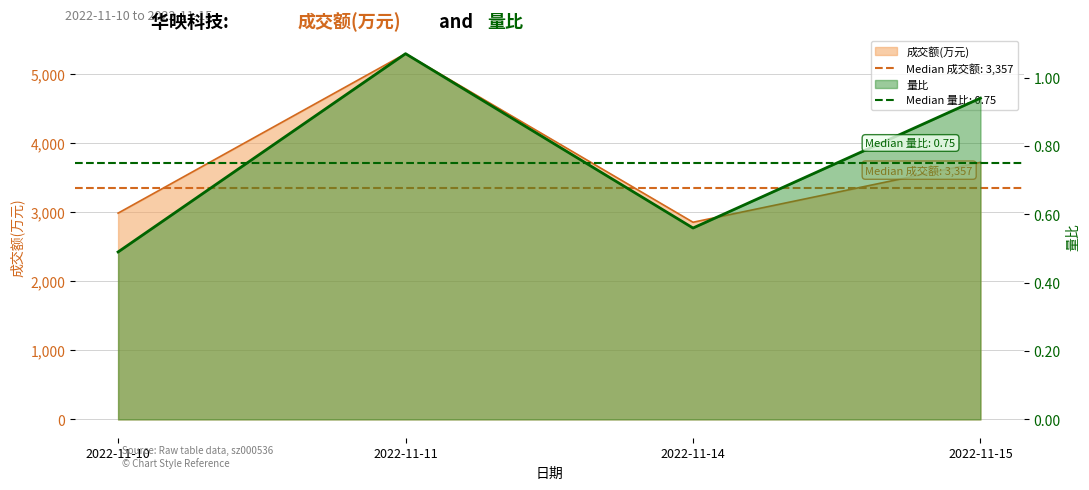

Does the chart display data point markers on the line(s)?

No